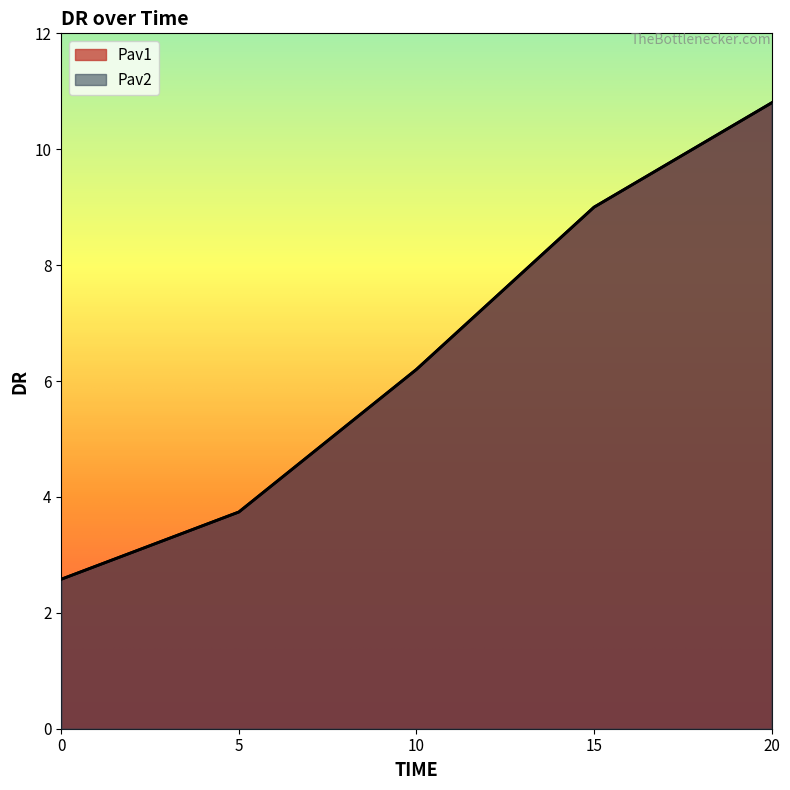

Is it true that Pav1 equals 16.0 at 15?

False